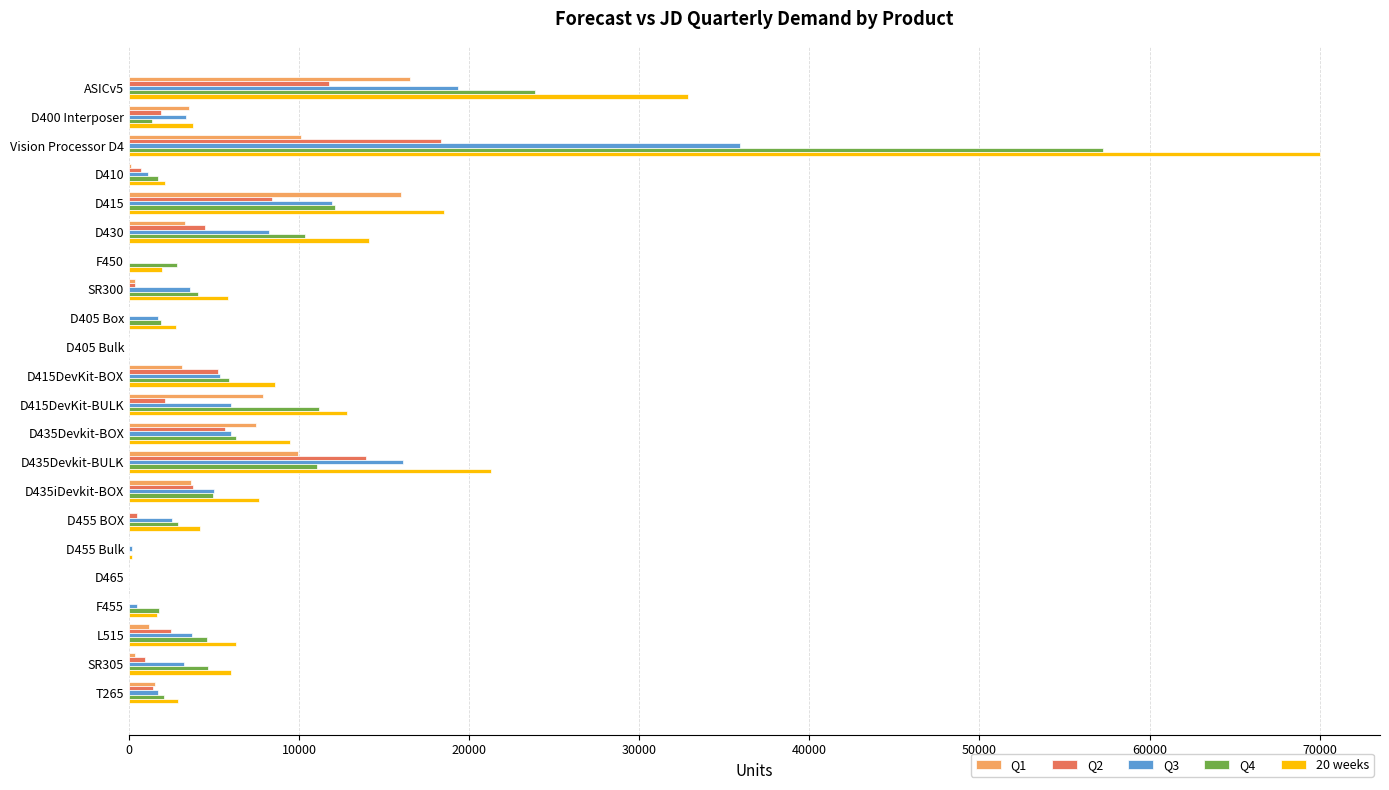

Between ASICv5 and Vision Processor D4, which series saw the biggest shift?

20 weeks